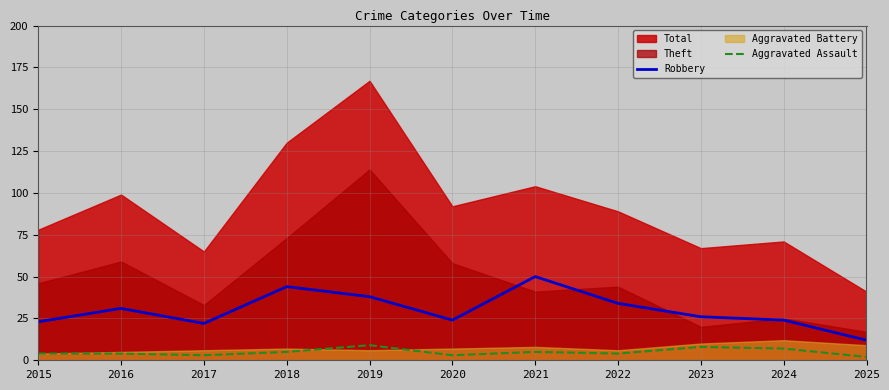

True or false: Robbery and Aggravated Assault cross at least once.

False